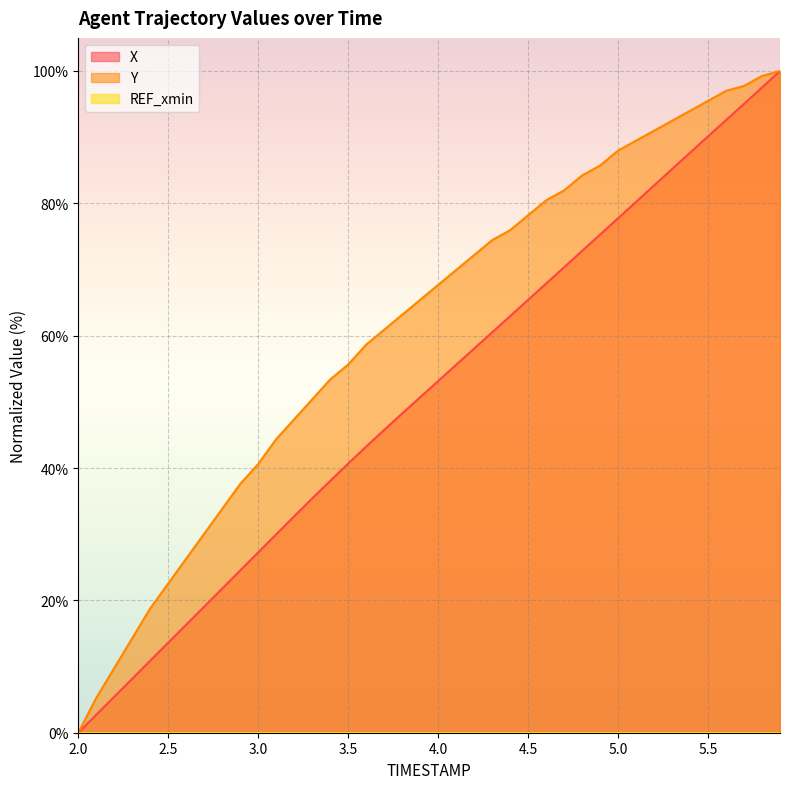

True or false: Y has a value of 69.9 at 3.0.

False